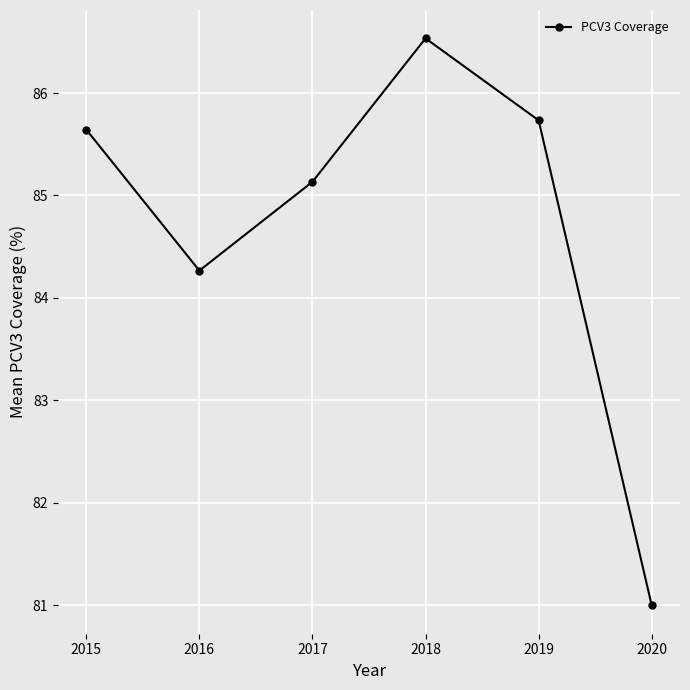

How many interior local peaks (higher than both neighbors) does the data have?

1